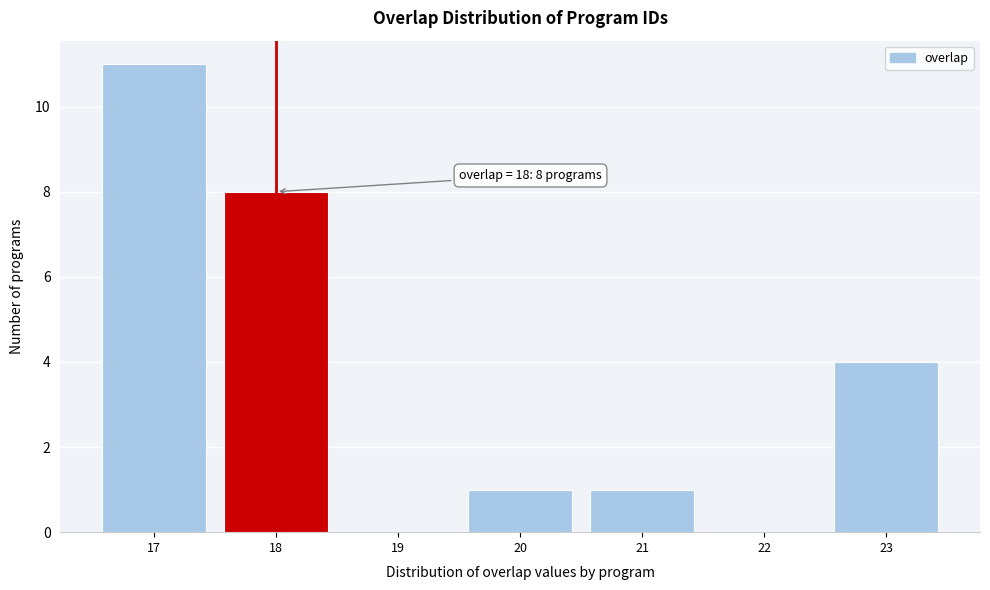

Over which range of the x-axis is the bar tallest?

16.5 to 17.5